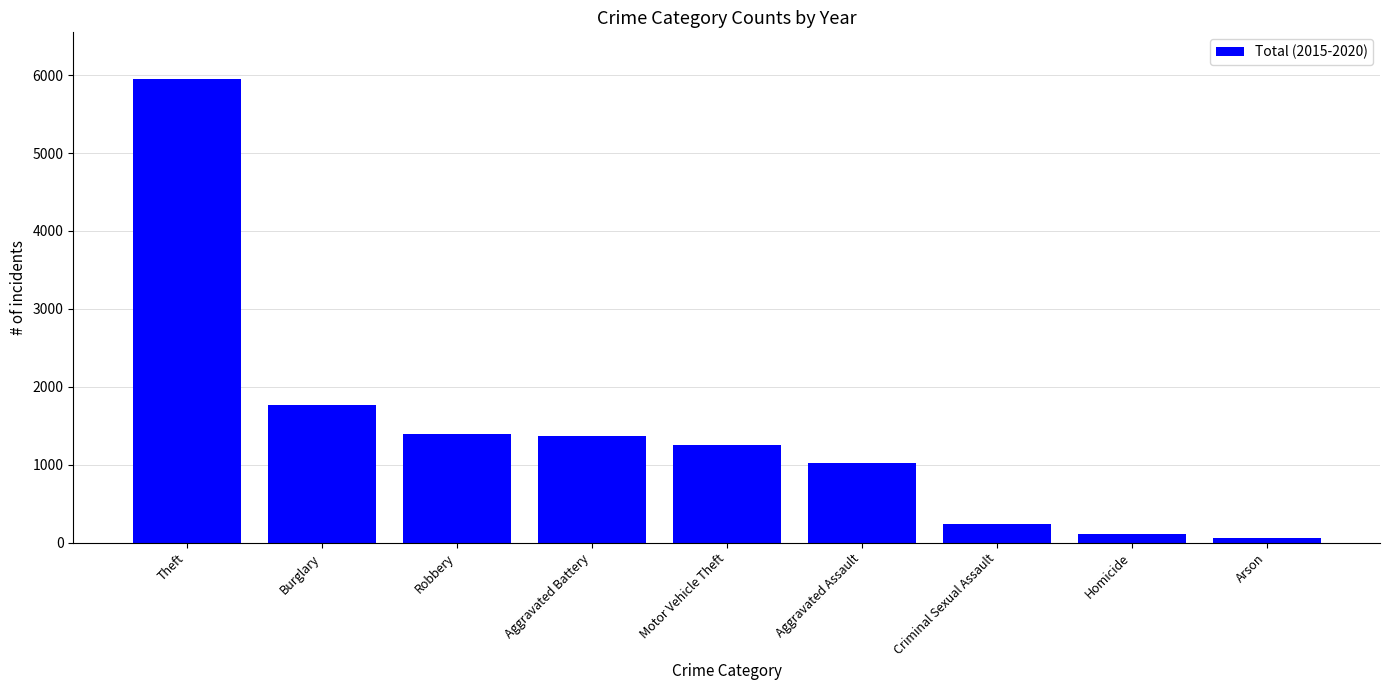

How many data points are less than 1259?

4